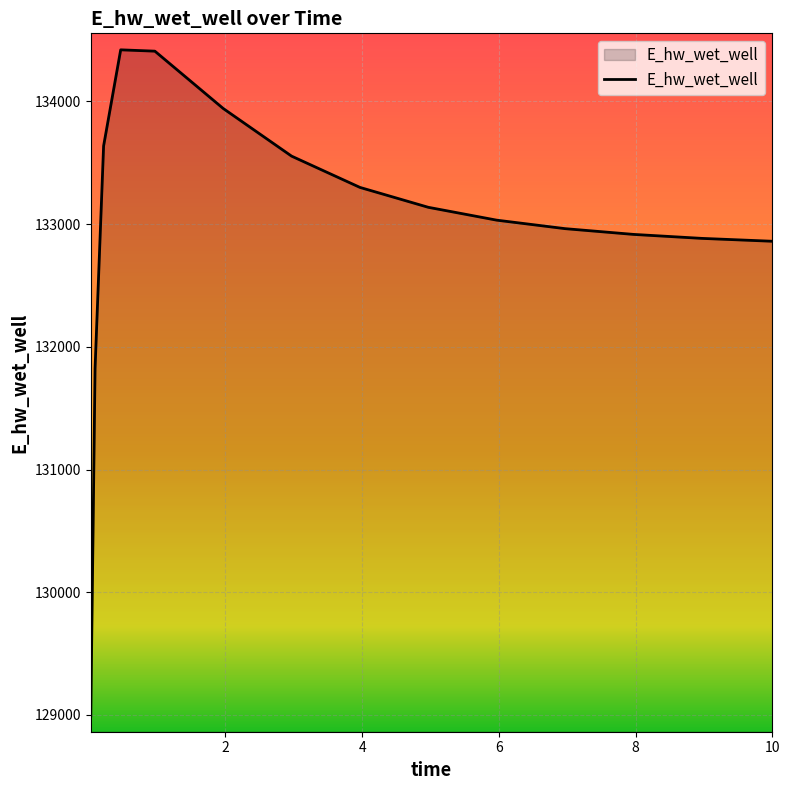

What is the difference between the maximum and minimum values?

5427.0